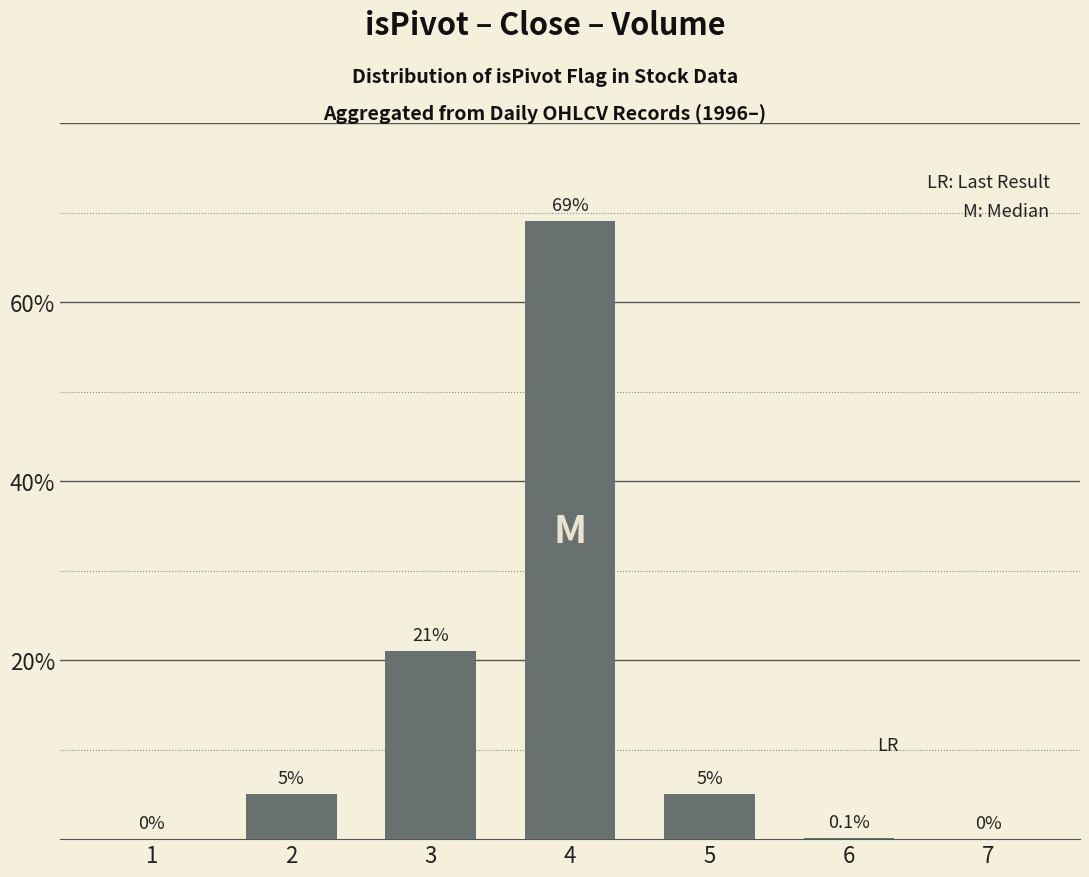

What is the sum of the values at 3 and 2?

26.0